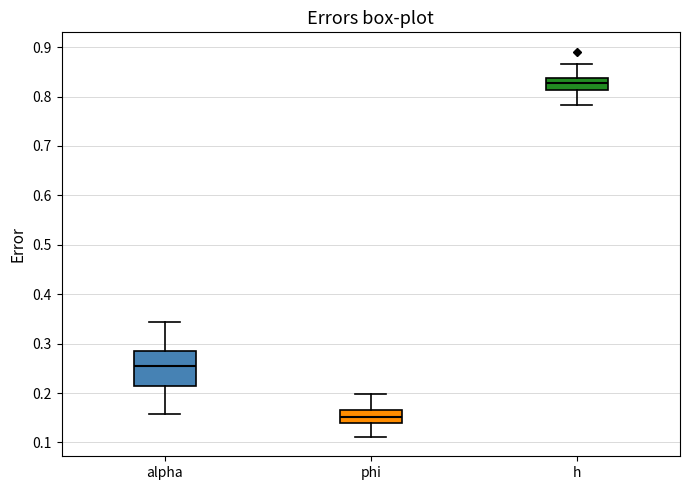

Where is the upper edge of the box for phi on the y-axis? The values are not printed on the chart, so give them approximately, as read against the axis.

0.17